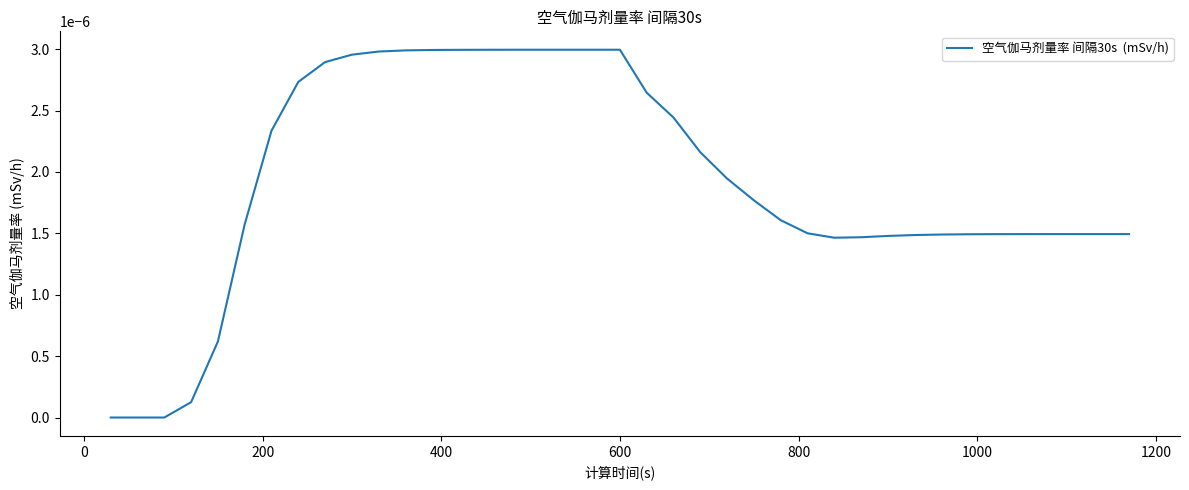

How many categories are shown in the chart?

39